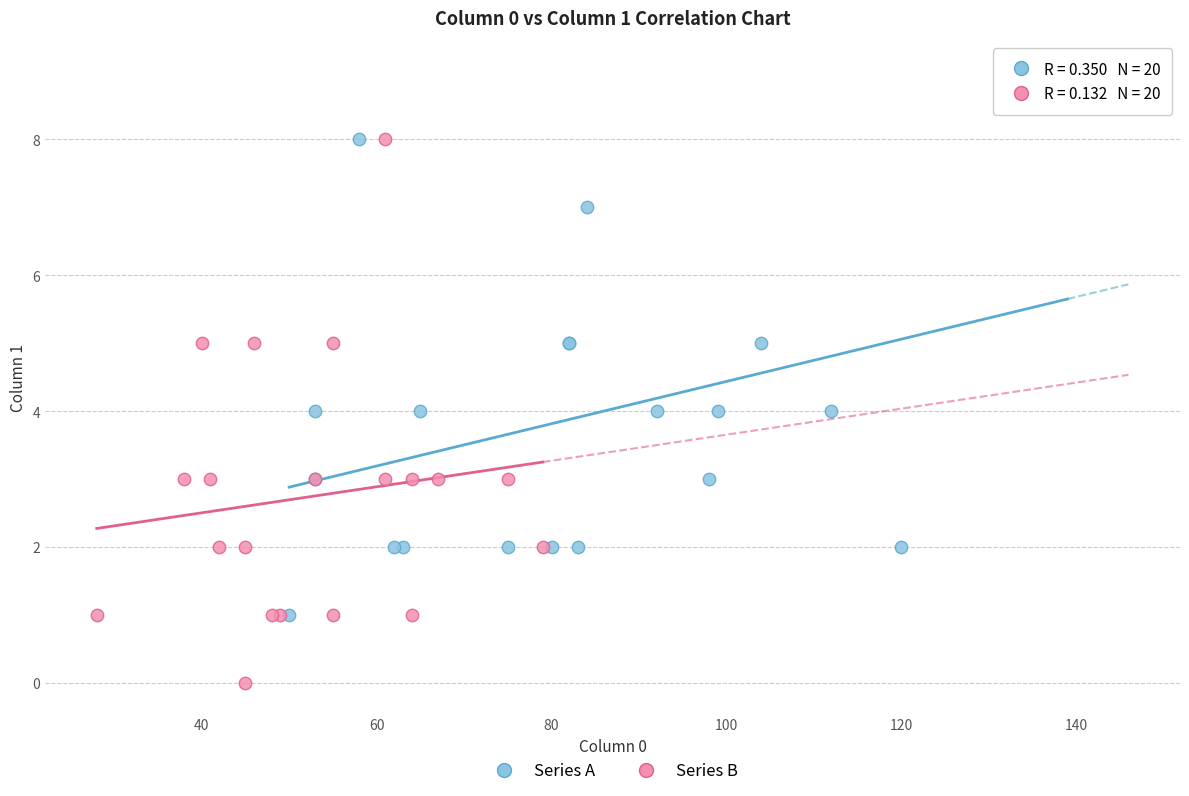

Which series reaches the minimum Y coordinate?

Series B